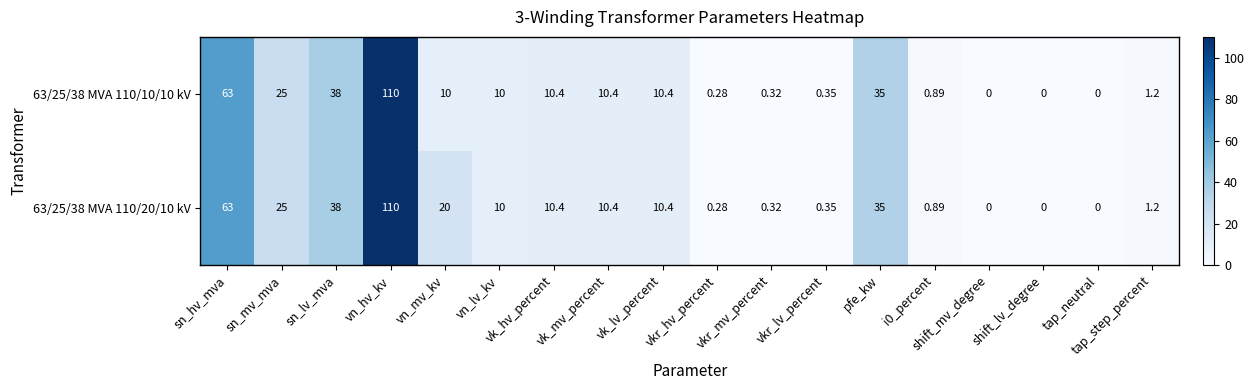

How many data points does each series have?

18